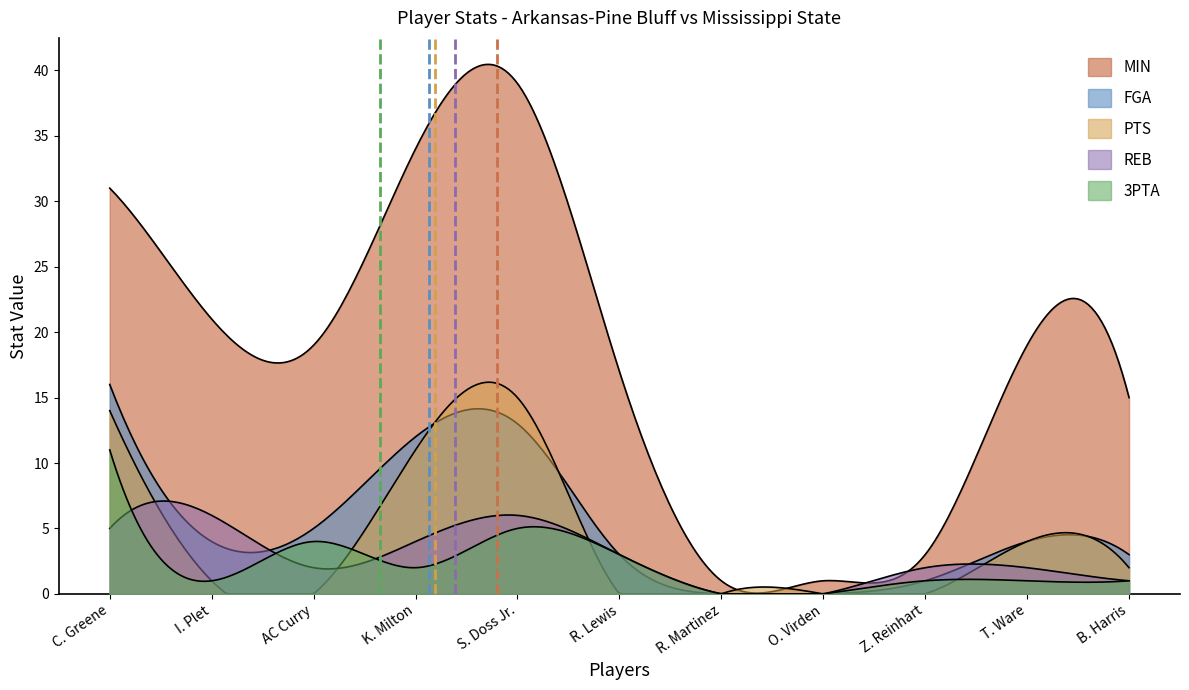

What is the difference between the REB values at B. Harris and S. Doss Jr.?

5